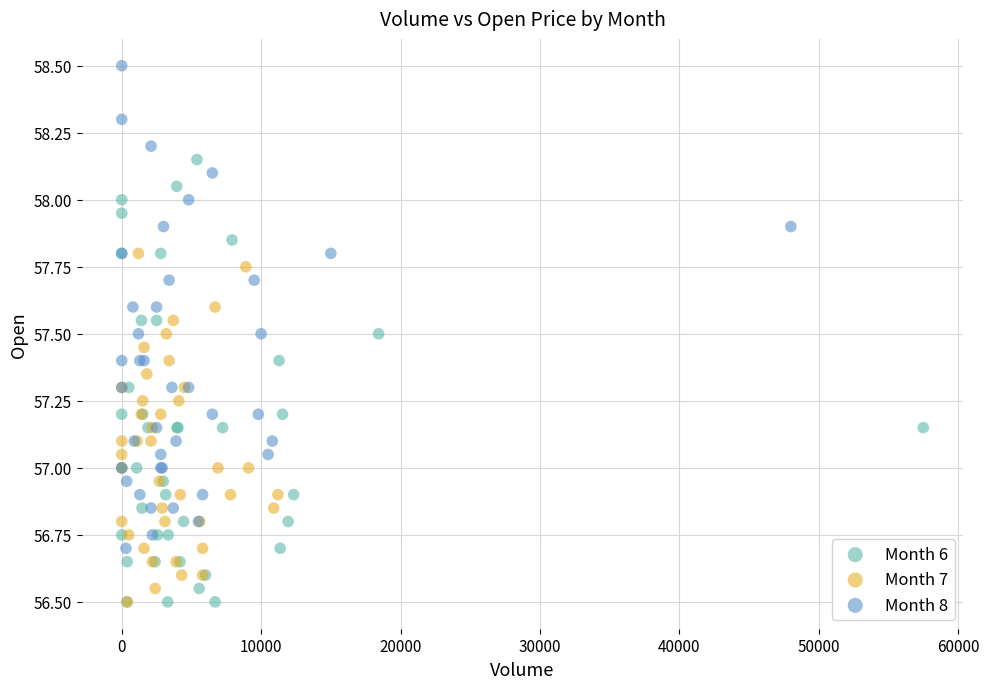

Which series reaches the maximum Y coordinate?

Month 8